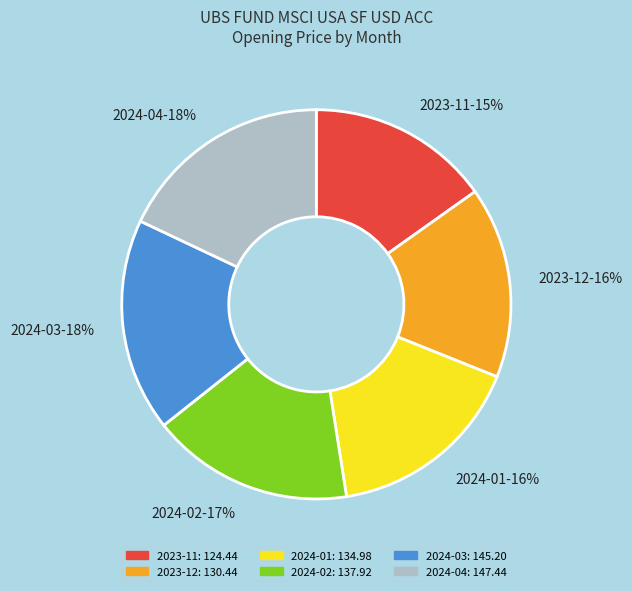

To the nearest percent, what portion does 2023-12 represent?

16%